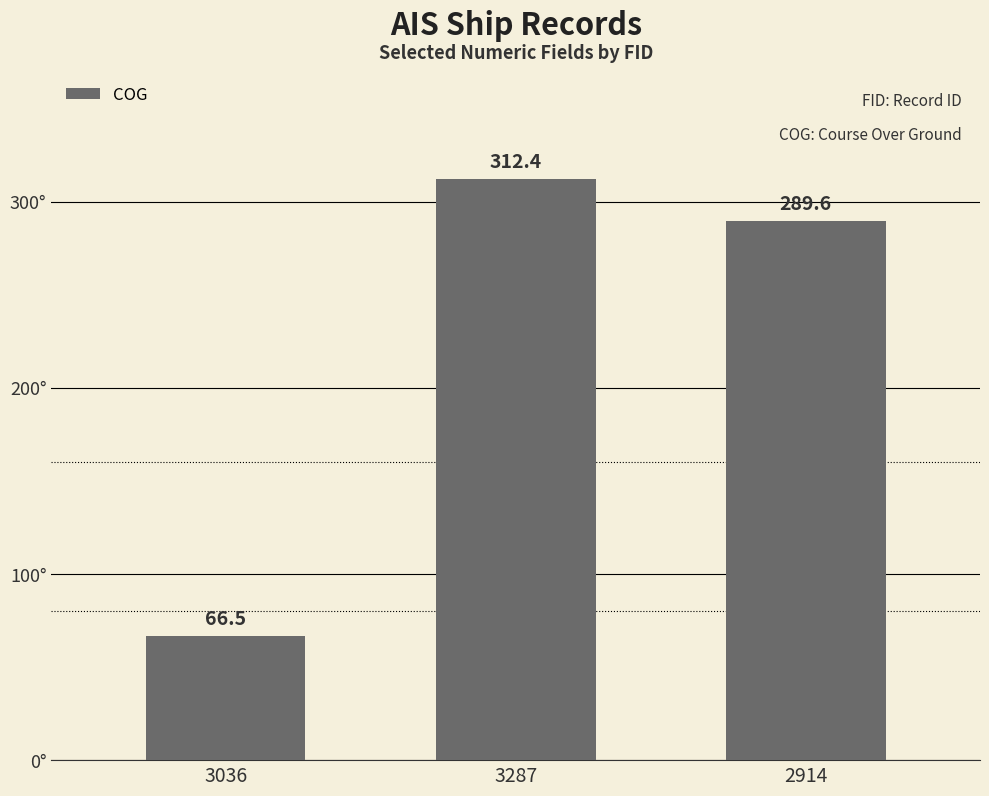

What is the label of the 2nd bar from the left?

3287